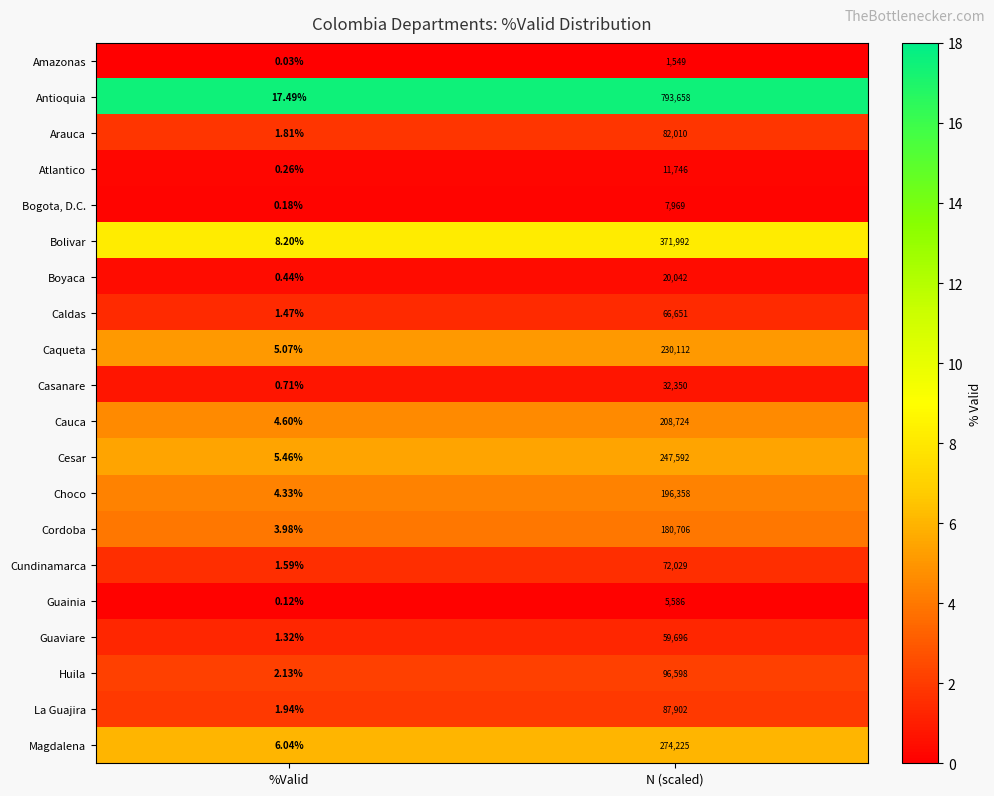

Rank the series by their maximum value, from highest to lowest.

Antioquia, Bolivar, Magdalena, Cesar, Caqueta, Cauca, Choco, Cordoba, Huila, La Guajira, Arauca, Cundinamarca, Caldas, Guaviare, Casanare, Boyaca, Atlantico, Bogota, D.C., Guainia, Amazonas